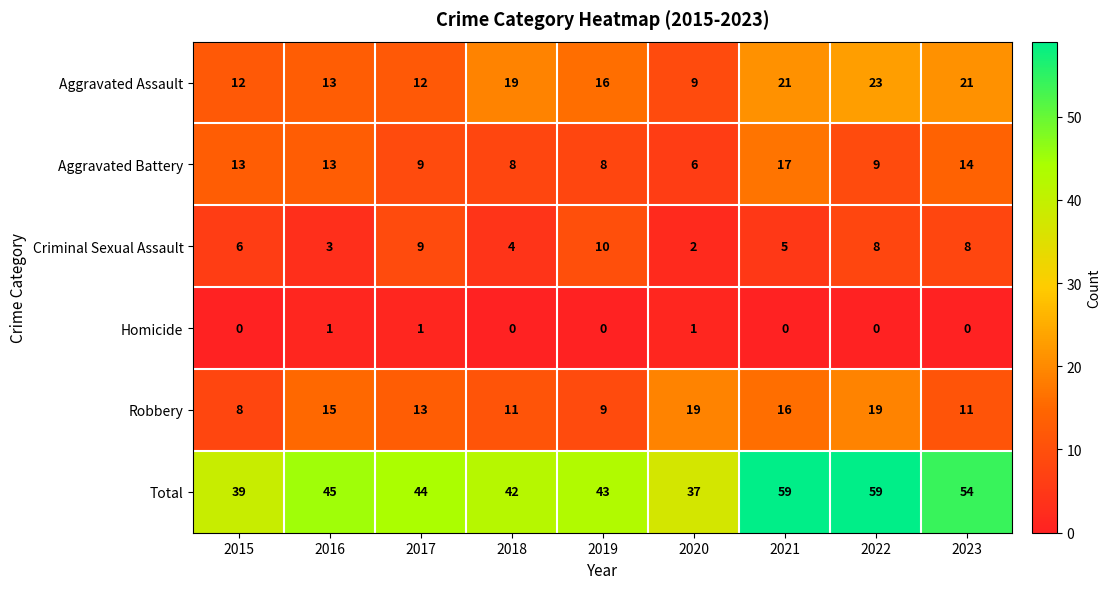

What is the maximum value for Aggravated Battery?

17